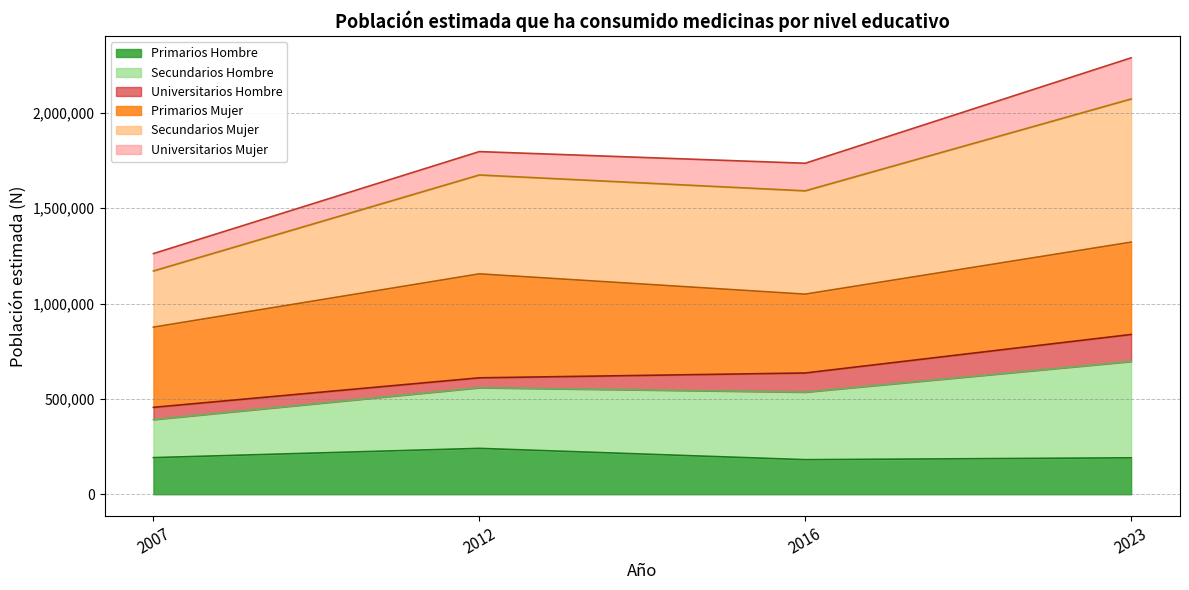

What is the total value across all series at 2023?

2289249